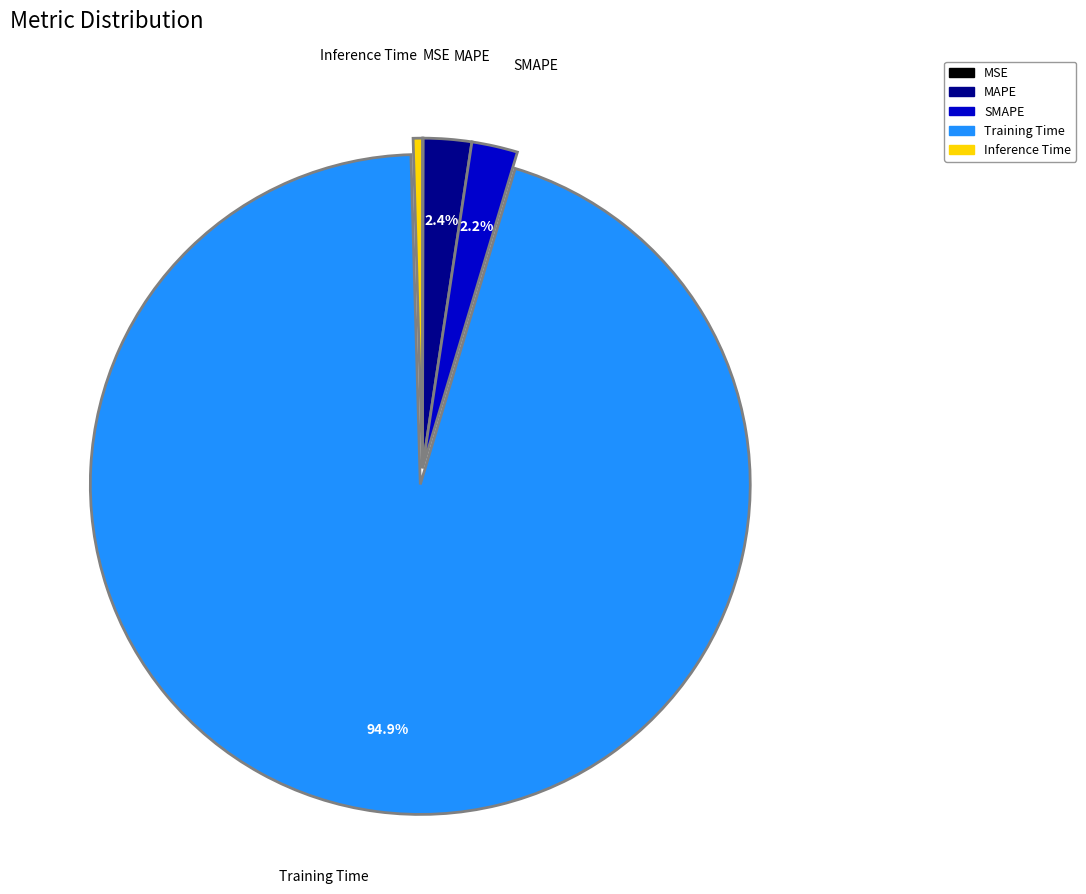

Which has a higher value, SMAPE or Inference Time?

SMAPE